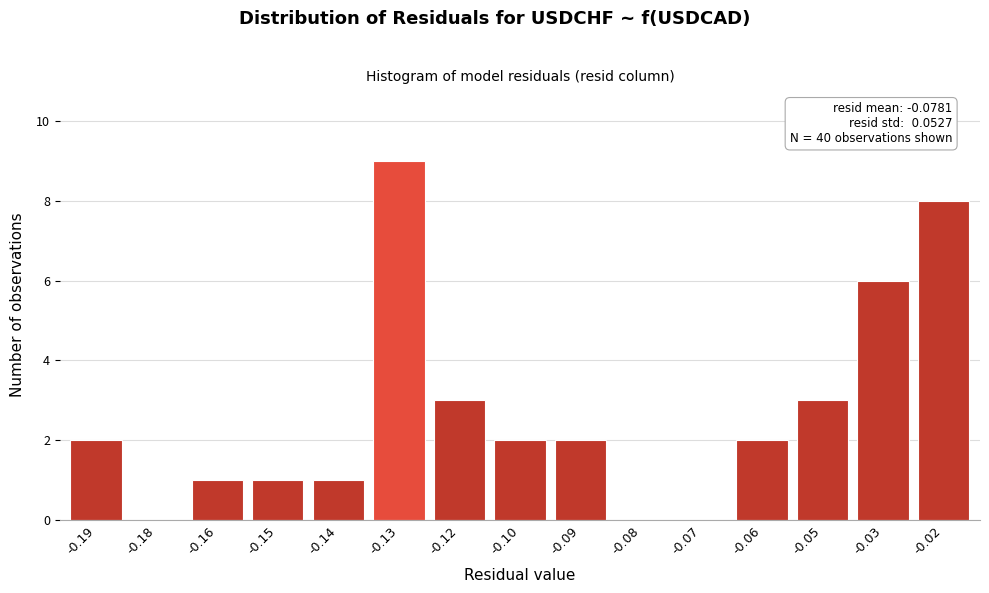

Reading right to left, transcribe all the data shown in this chart.

-0.02=8	-0.03=6	-0.05=3	-0.06=2	-0.07=0	-0.08=0	-0.09=2	-0.10=2	-0.12=3	-0.13=9	-0.14=1	-0.15=1	-0.16=1	-0.18=0	-0.19=2